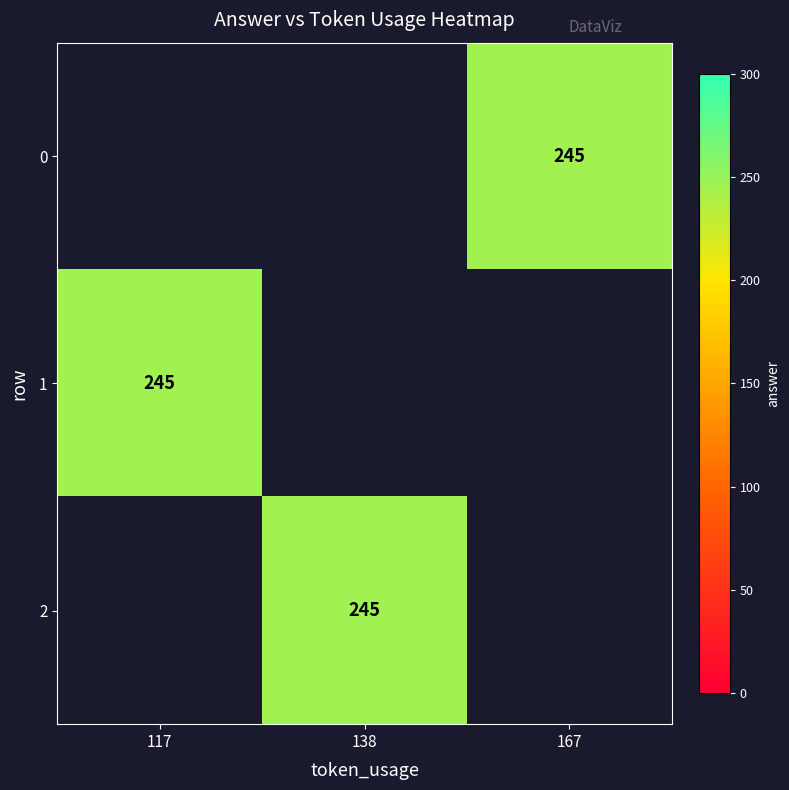

How many positive values does the 0 series have?

1